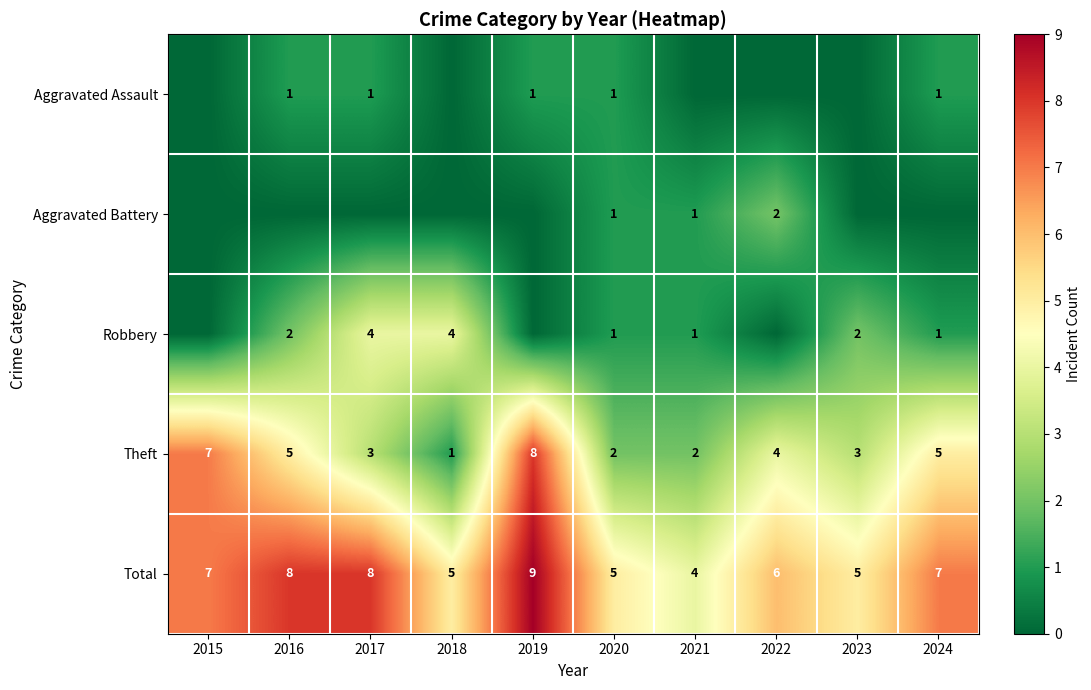

Is it true that Total equals 8 at 2017?

True